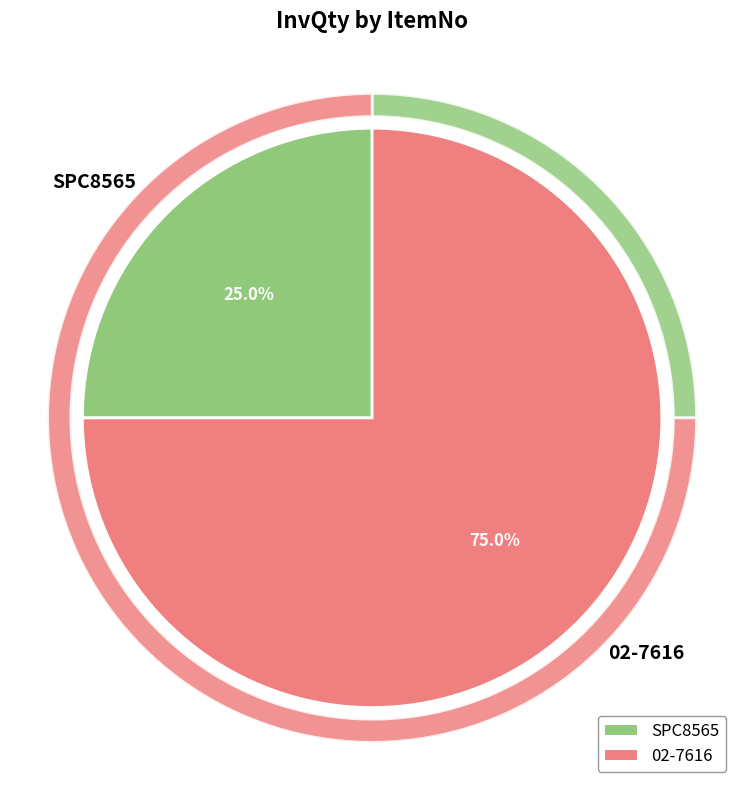

What is the largest slice in the pie chart?

02-7616